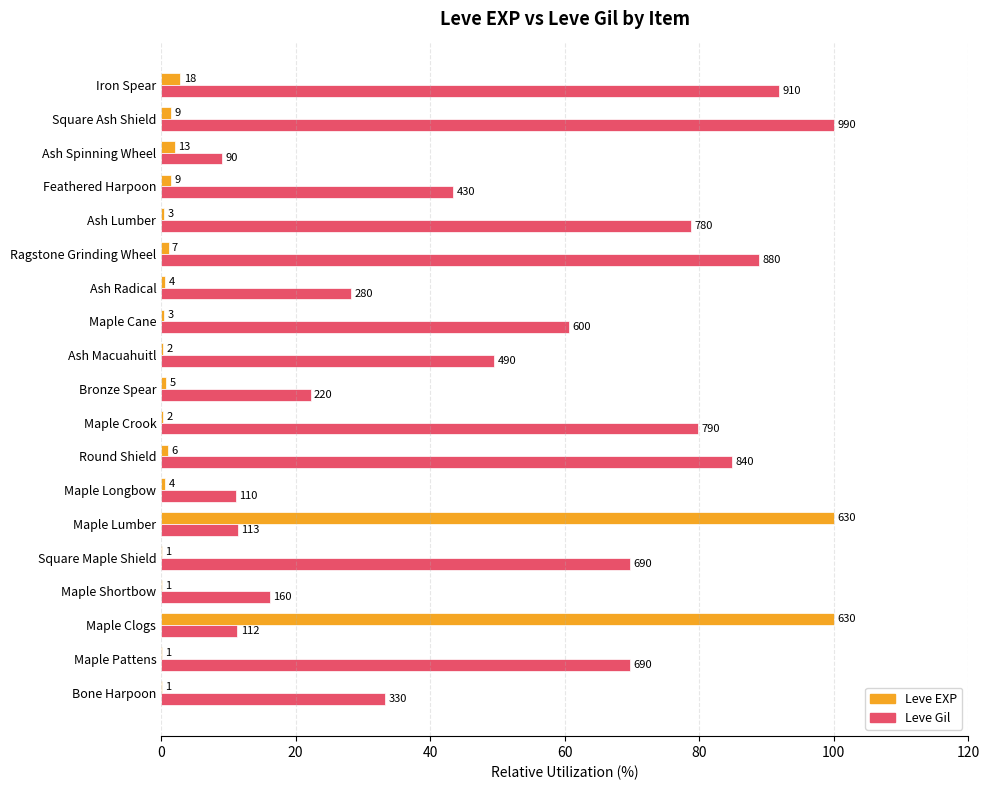

What are all the series names shown in the legend?

Leve EXP, Leve Gil